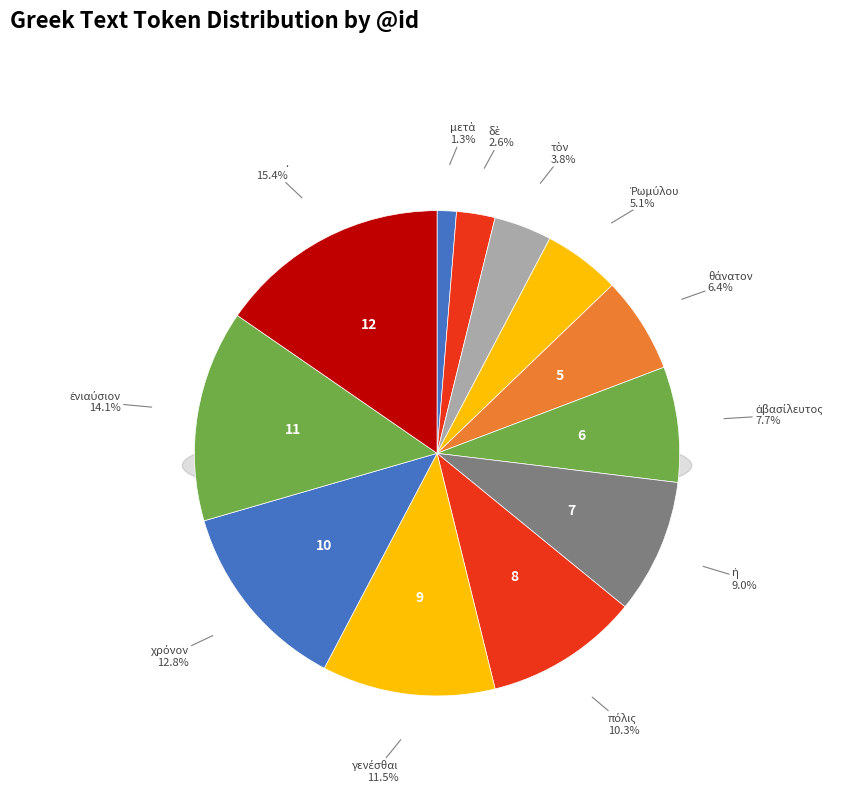

To the nearest percent, what portion does ἐνιαύσιος represent?

14%